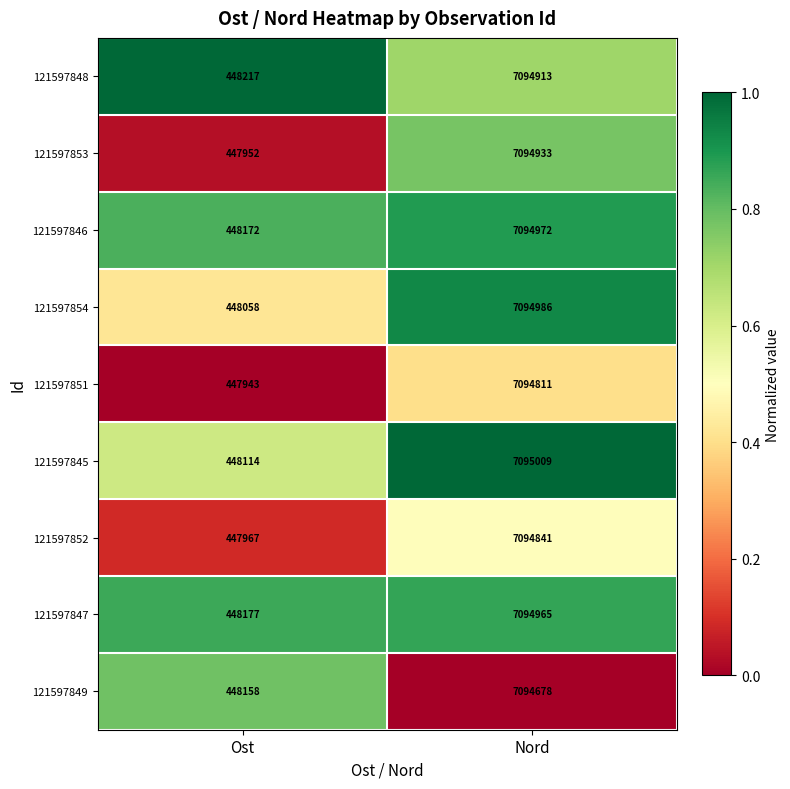

Read the 121597846 value at Ost, to the nearest 50.

448150